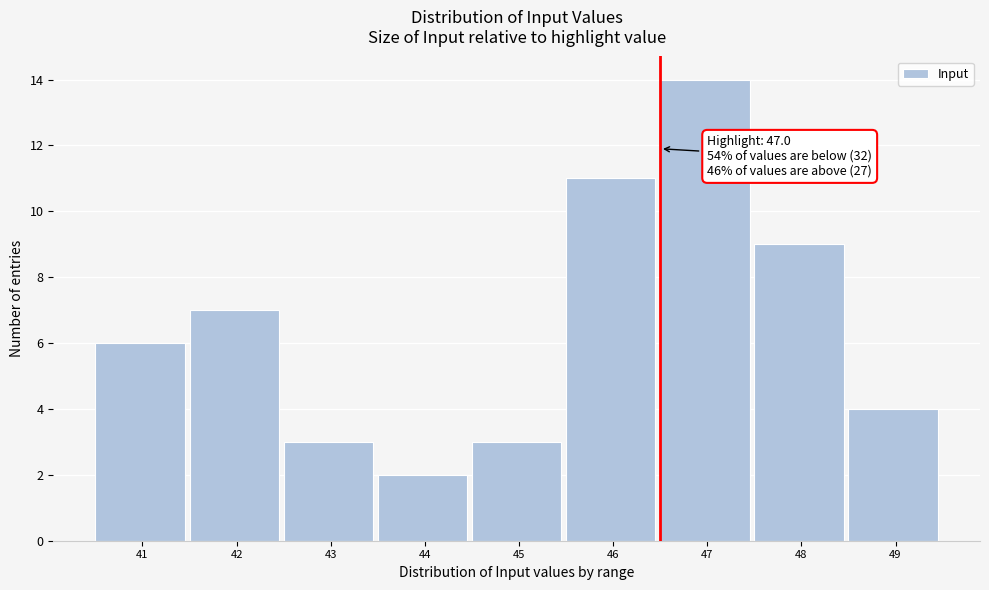

Reading left to right, transcribe all the data shown in this chart.

41=6	42=7	43=3	44=2	45=3	46=11	47=14	48=9	49=4